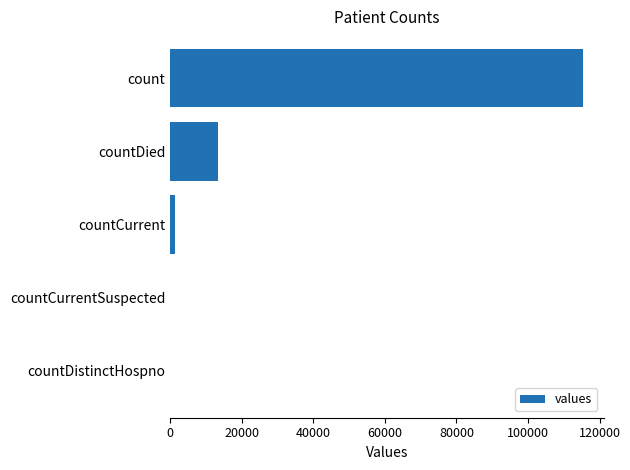

What is the greatest value displayed?

115379